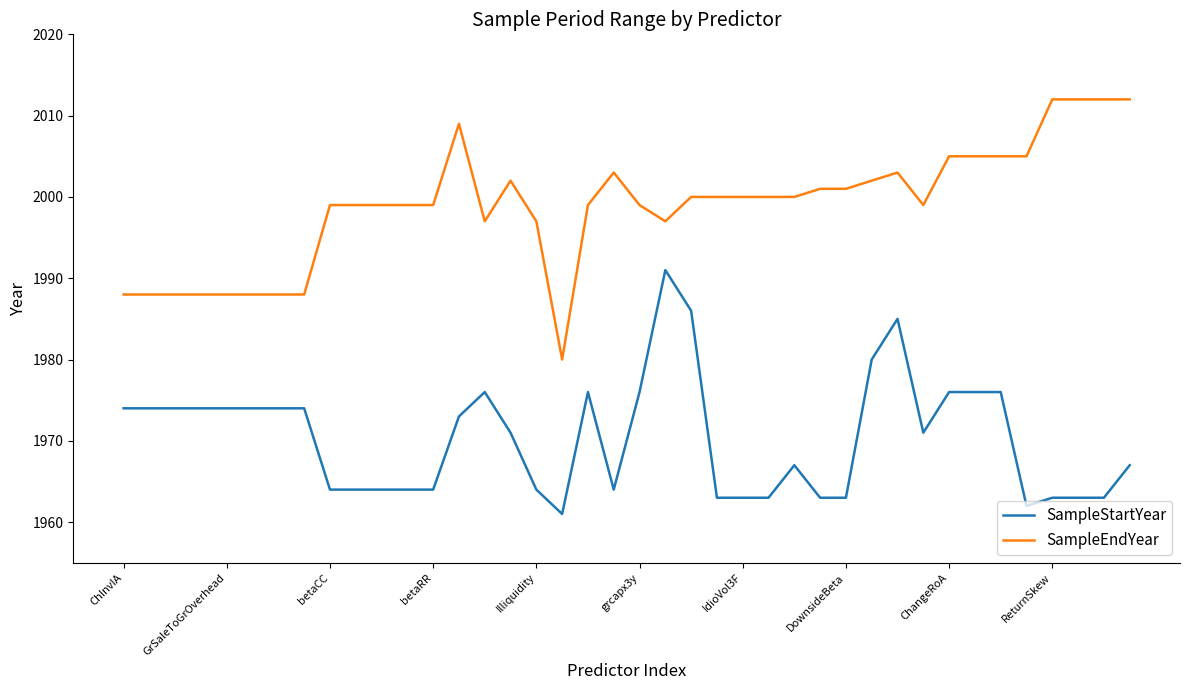

What is the greatest value displayed?

2012